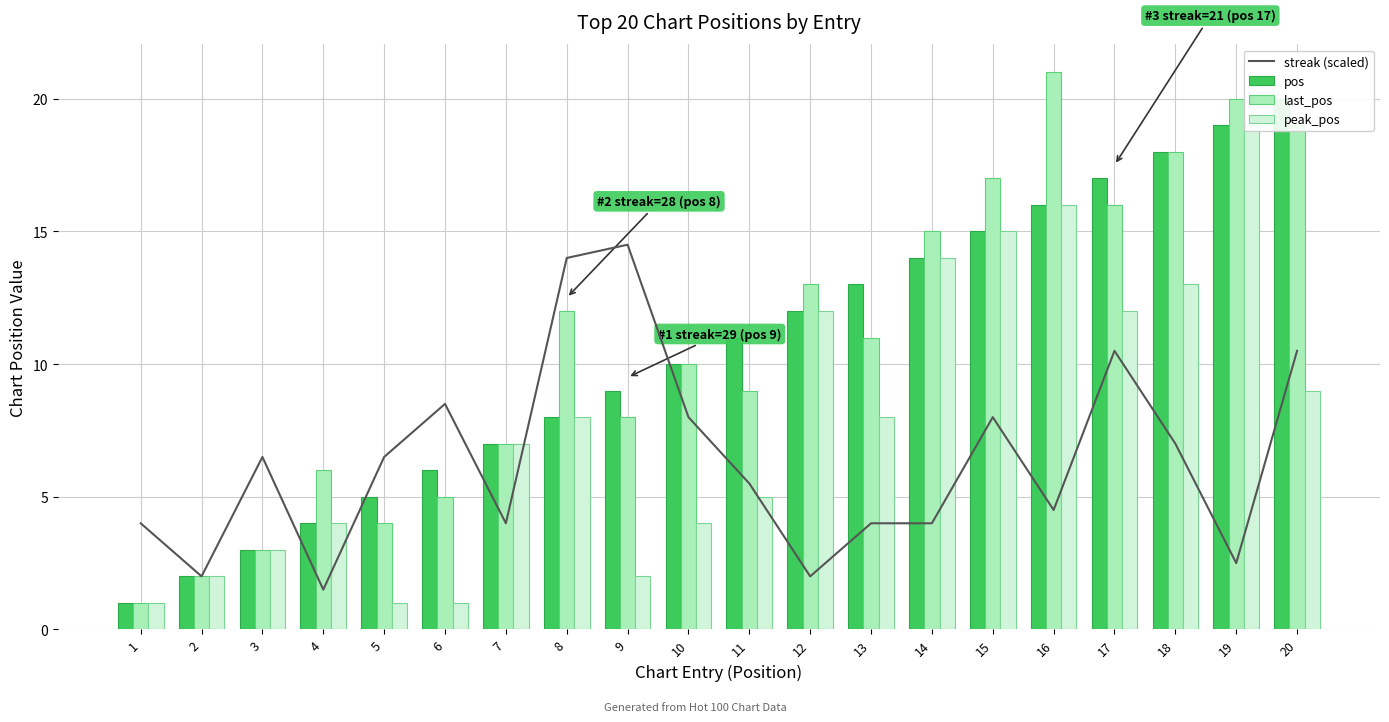

What is the lowest value of the streak (scaled) series?

1.5